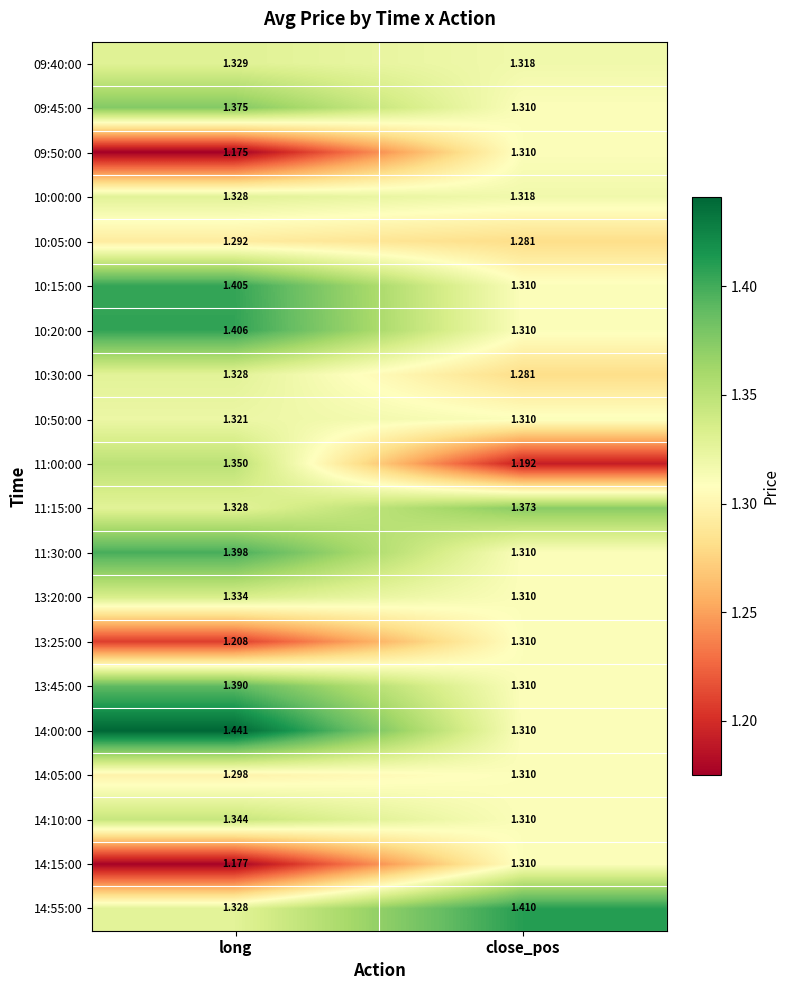

Which category has the highest value across all series?

long